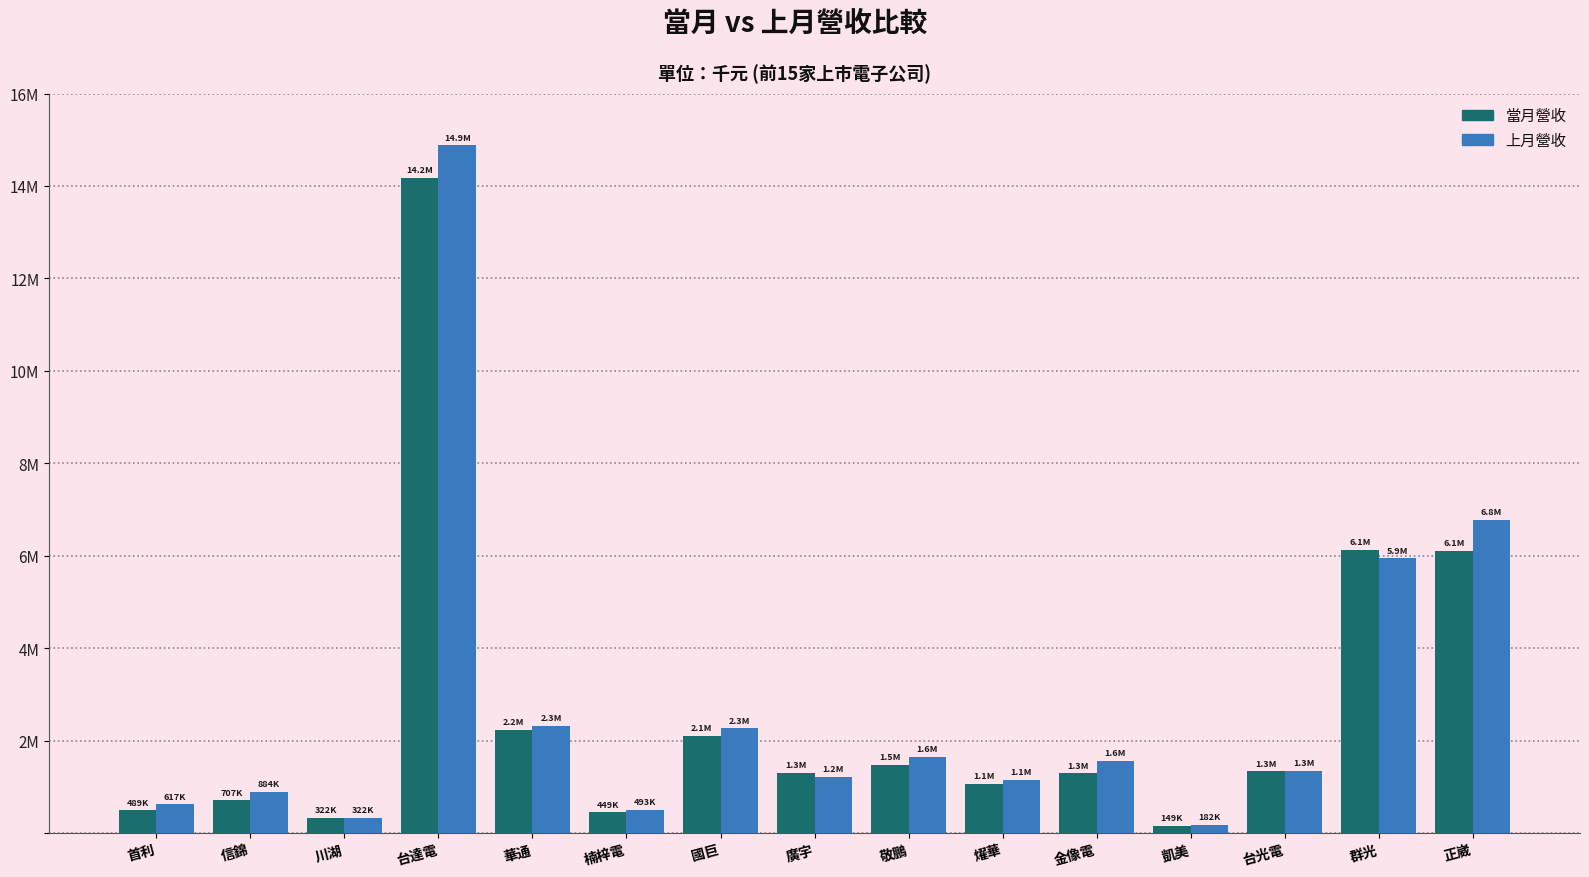

Reading left to right, extract all data points from this chart.

當月營收: 首利=488824	信錦=707045	川湖=321939	台達電=14172504	華通=2225086	楠梓電=448980	國巨=2096645	廣宇=1306302	敬鵬=1471493	燿華=1069178	金像電=1289163	凱美=149388	台光電=1335587	群光=6131932	正崴=6100340
上月營收: 首利=616972	信錦=884225	川湖=321997	台達電=14880079	華通=2312465	楠梓電=493039	國巨=2263858	廣宇=1218771	敬鵬=1643398	燿華=1143036	金像電=1558080	凱美=182393	台光電=1341371	群光=5941991	正崴=6773162